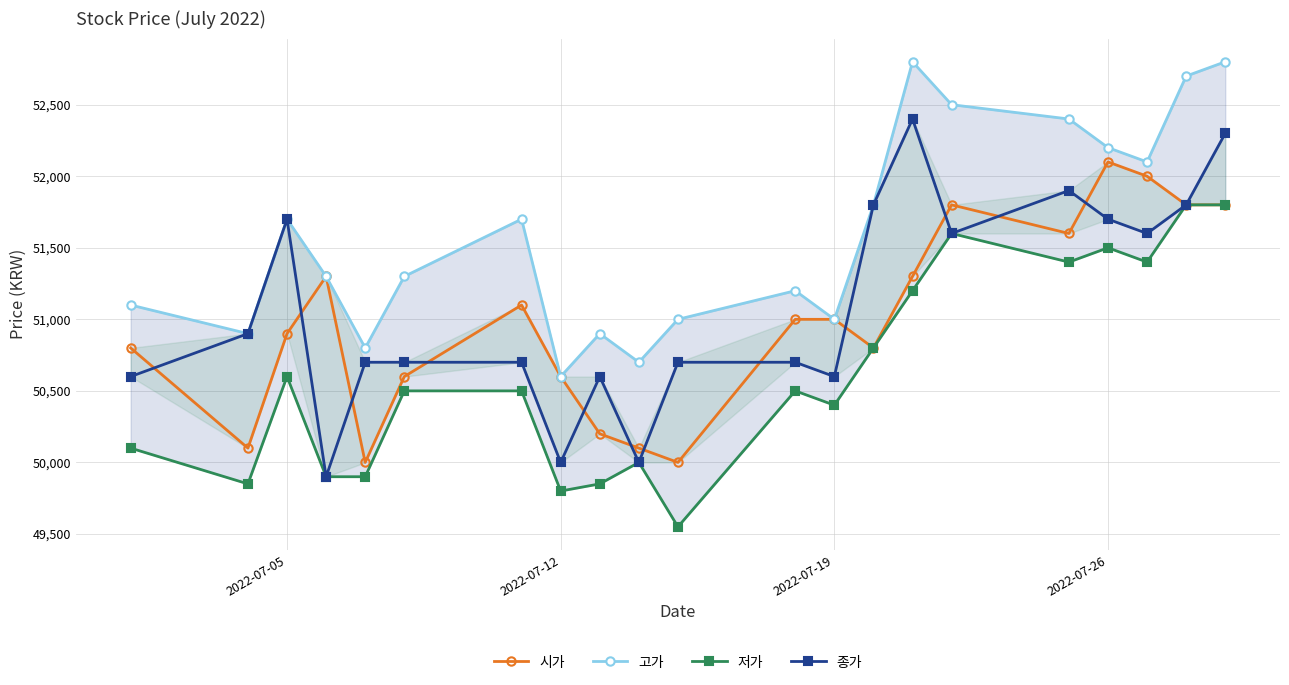

Reading right to left, what are all the values shown in this chart?

시가: 51800	51800	52000	52100	51600	51800	51300	50800	51000	51000	50000	50100	50200	50600	51100	50600	50000	51300	50900	50100	50800
고가: 52800	52700	52100	52200	52400	52500	52800	51800	51000	51200	51000	50700	50900	50600	51700	51300	50800	51300	51700	50900	51100
저가: 51800	51800	51400	51500	51400	51600	51200	50800	50400	50500	49550	50000	49850	49800	50500	50500	49900	49900	50600	49850	50100
종가: 52300	51800	51600	51700	51900	51600	52400	51800	50600	50700	50700	50000	50600	50000	50700	50700	50700	49900	51700	50900	50600